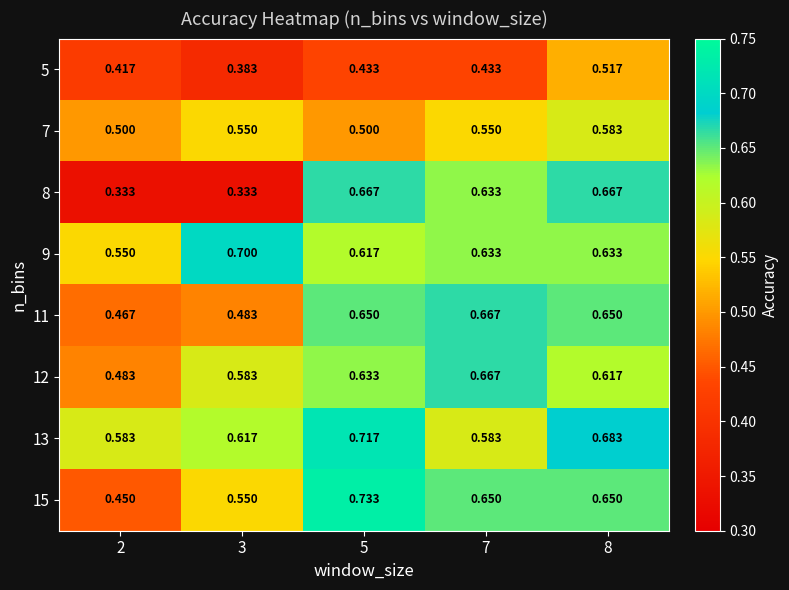

What is the total value across all series at 7?

4.8